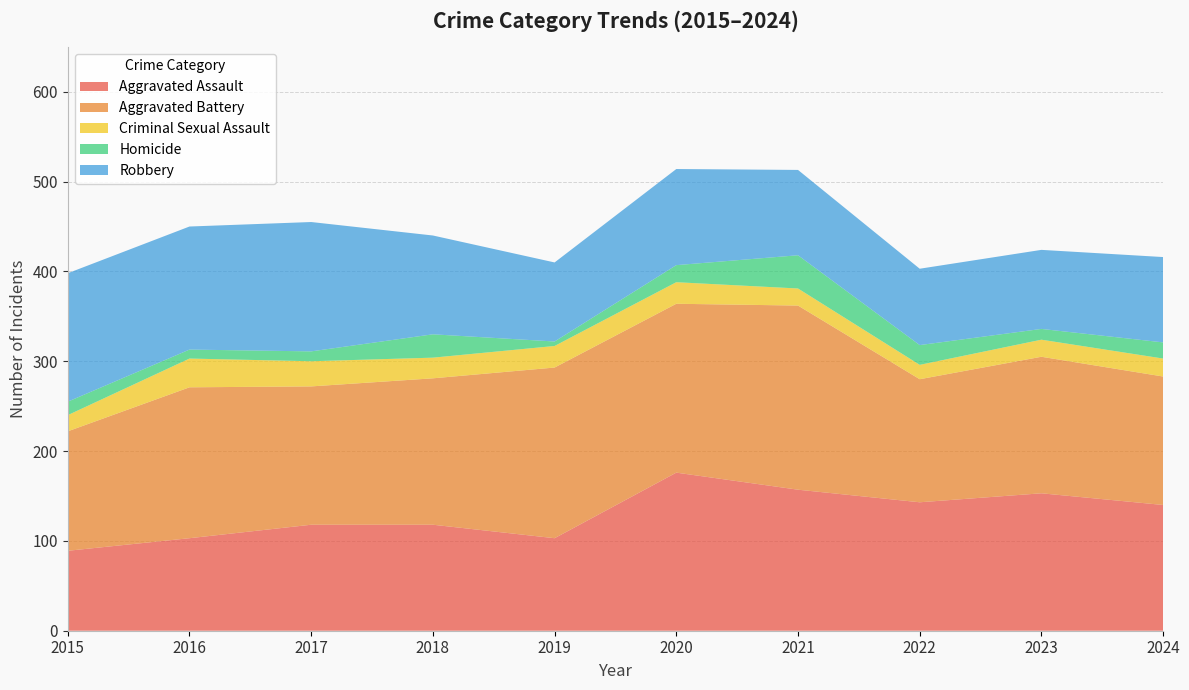

Reading left to right, extract all data points from this chart.

Aggravated Assault: 2015=89	2016=103	2017=118	2018=118	2019=103	2020=176	2021=157	2022=143	2023=153	2024=140
Aggravated Battery: 2015=133	2016=168	2017=154	2018=163	2019=190	2020=188	2021=205	2022=137	2023=152	2024=143
Criminal Sexual Assault: 2015=18	2016=32	2017=28	2018=23	2019=24	2020=24	2021=19	2022=16	2023=19	2024=20
Homicide: 2015=15	2016=10	2017=11	2018=26	2019=5	2020=19	2021=37	2022=22	2023=12	2024=18
Robbery: 2015=143	2016=137	2017=144	2018=110	2019=88	2020=107	2021=95	2022=85	2023=88	2024=95